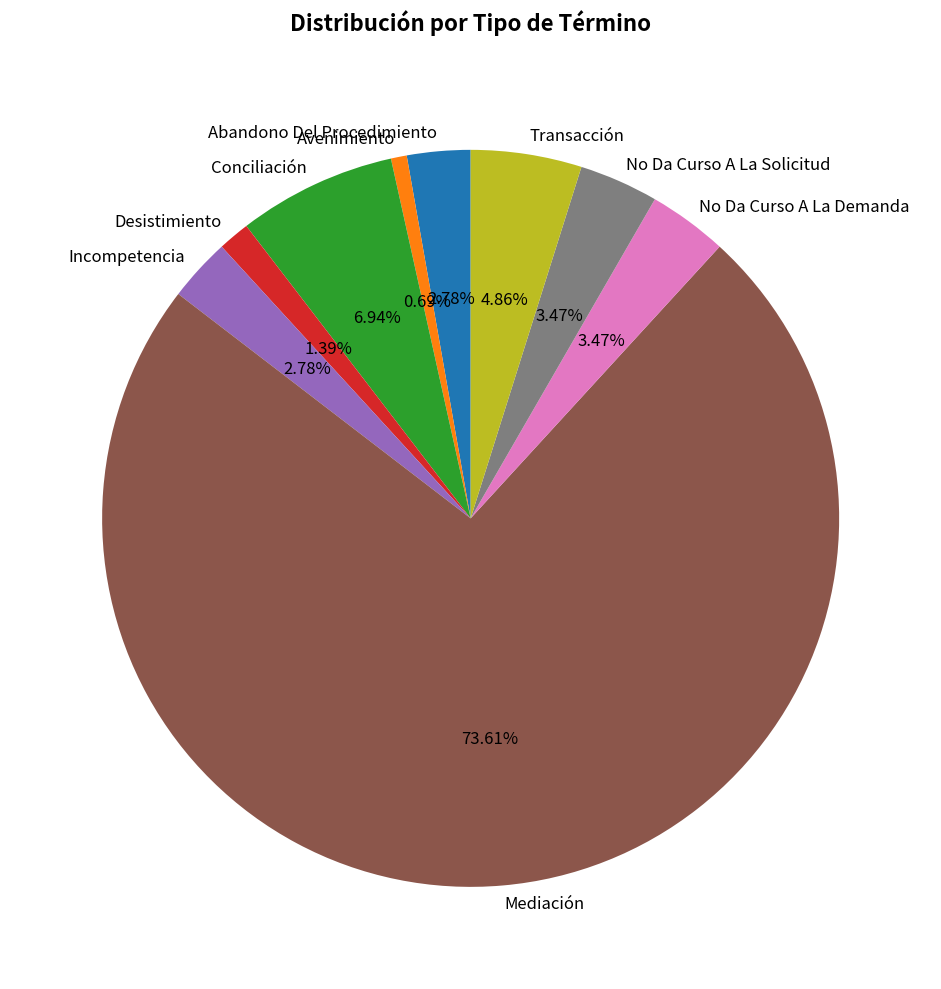

What is the smallest slice in the pie chart?

Avenimiento